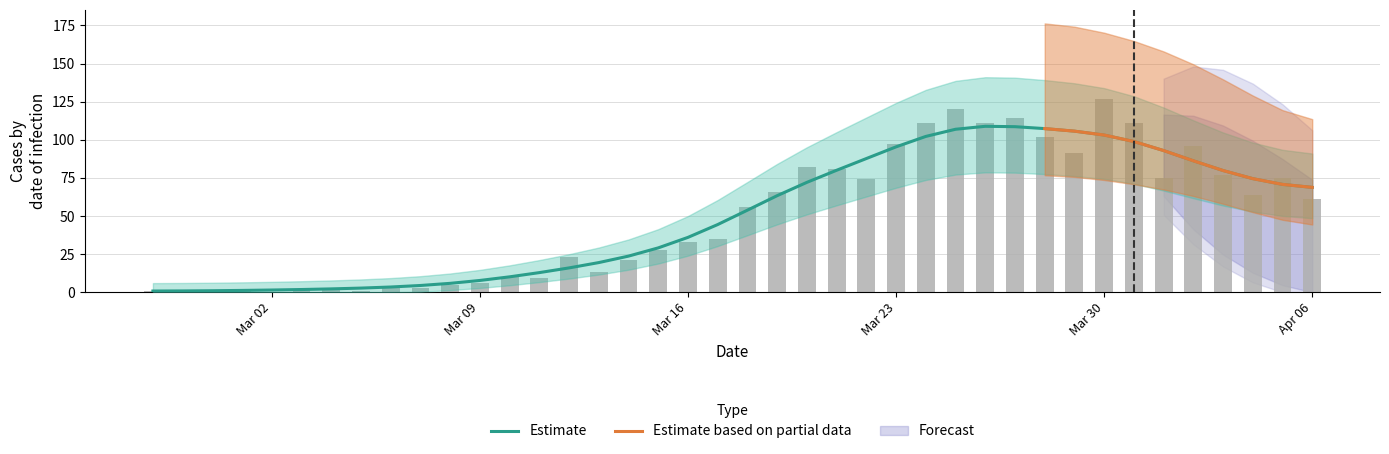

Reading left to right, transcribe all the data shown in this chart.

1	0	1	2	0	2	3	1	4	3	5	6	10	9	23	13	21	28	33	35	56	66	82	81	74	97	111	120	111	114	102	91	127	111	75	96	77	64	75	61